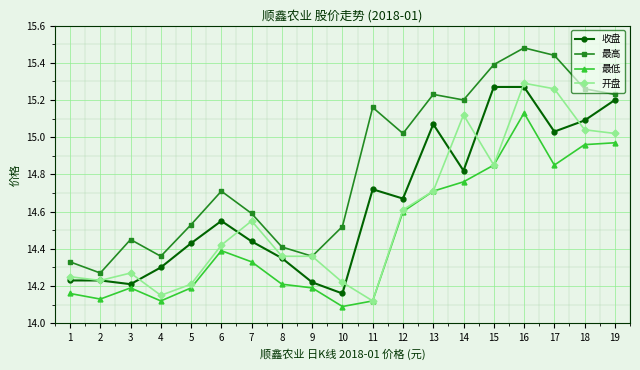

What are all the series names shown in the legend?

收盘, 最高, 最低, 开盘